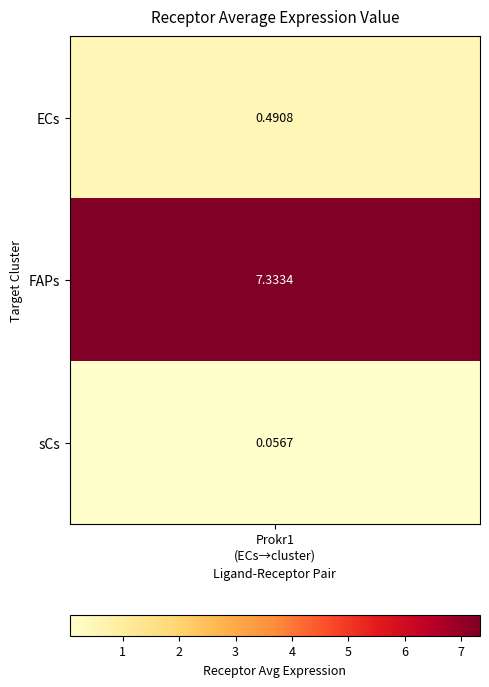

What is the difference between the maximum and second lowest values in the FAPs series?

6.8